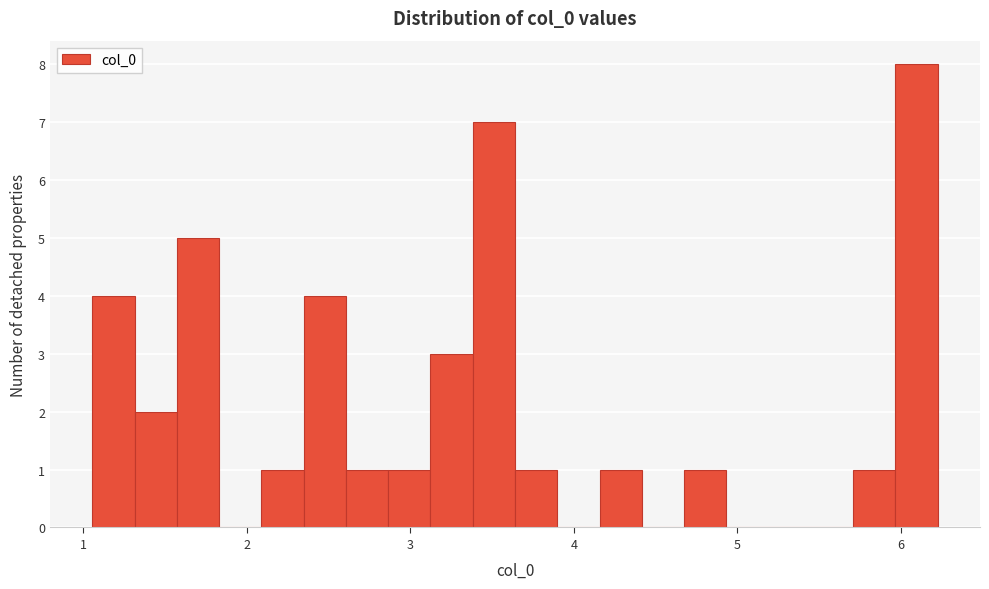

Read against the x-axis, roughly where is the centre of the tallest bar?

6.1